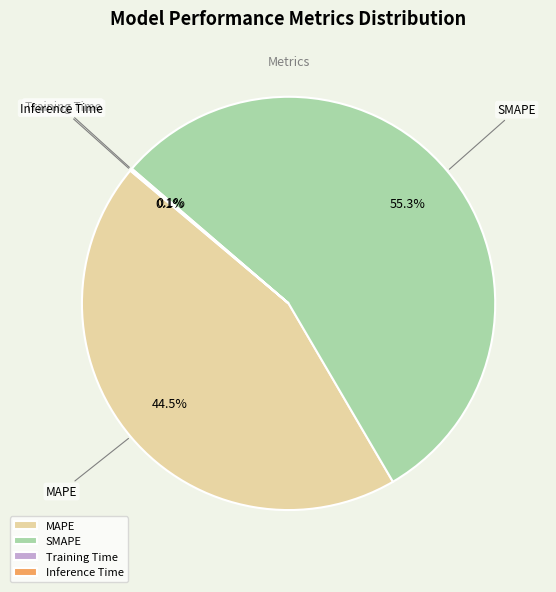

Which slice represents more than half of the pie?

SMAPE